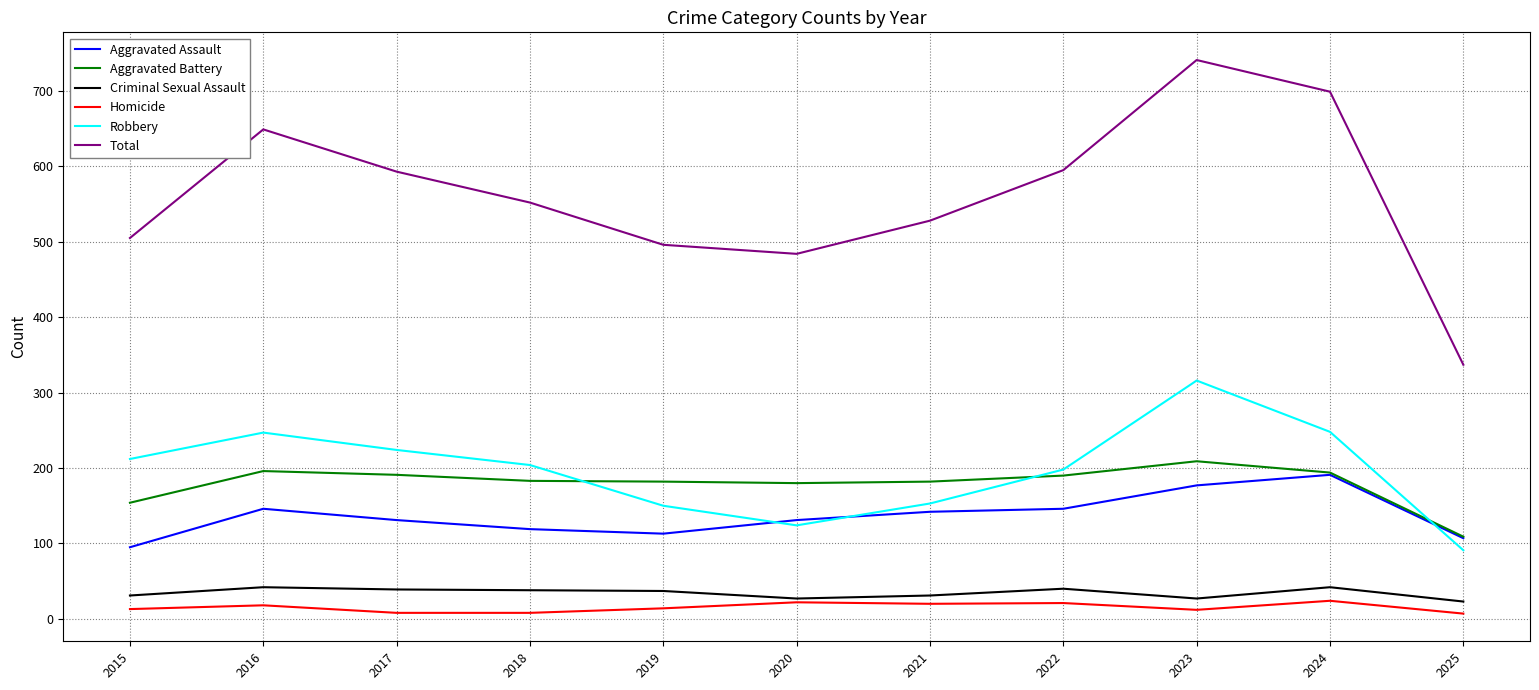

Where is the first local maximum for Aggravated Assault?

2016